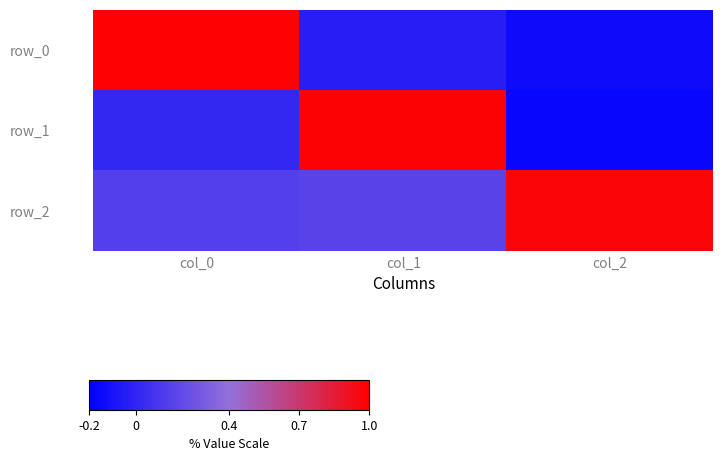

Reading left to right, extract all data points from this chart.

row_0: col_0=1.0	col_1=-0.0	col_2=-0.1
row_1: col_0=0.0	col_1=1.0	col_2=-0.2
row_2: col_0=0.1	col_1=0.2	col_2=1.0